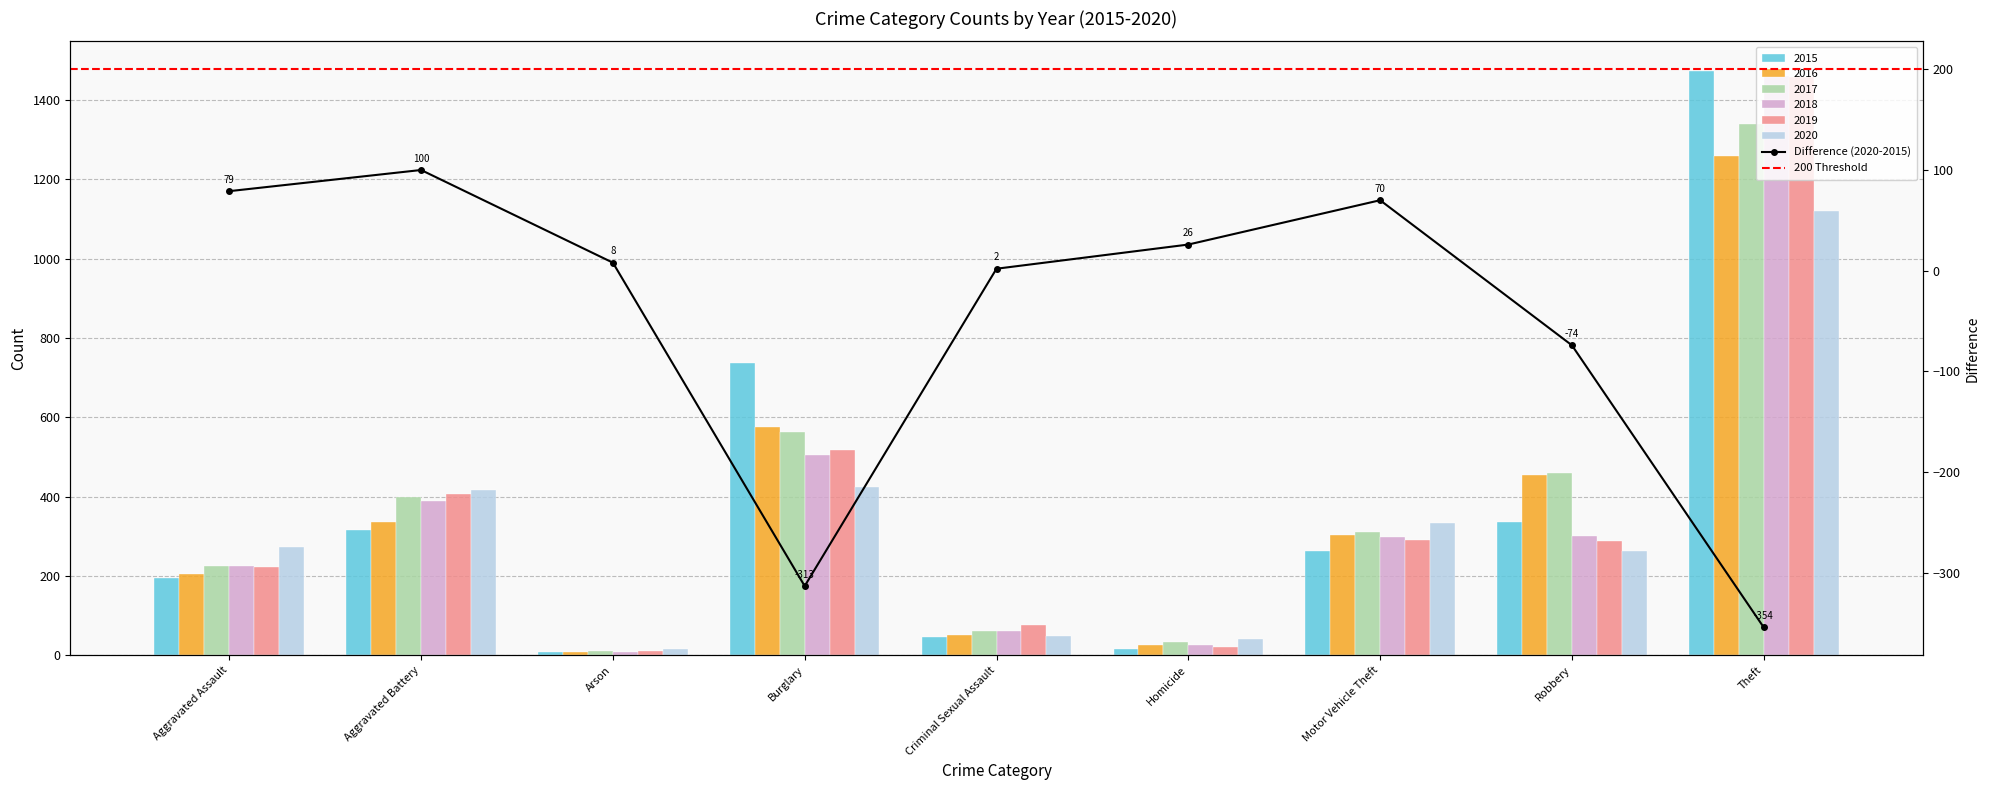

What is the maximum value for 2016?

1259